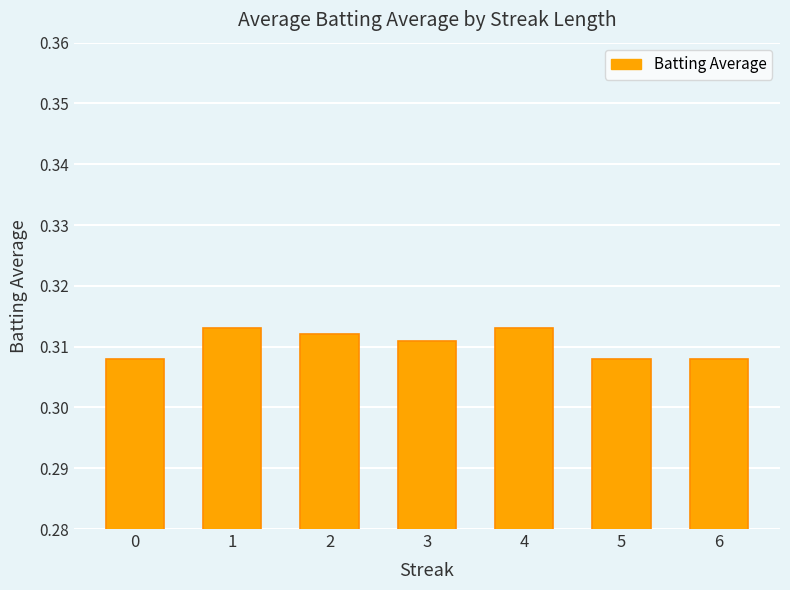

How many values are between 0 and 1?

7